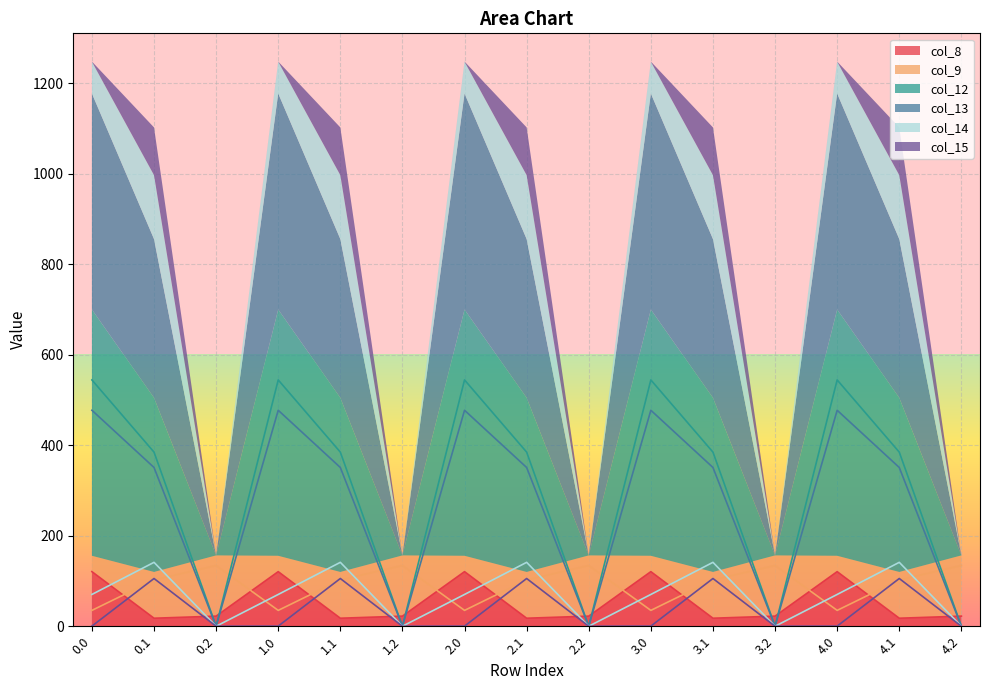

Does the chart display data point markers on the line(s)?

No